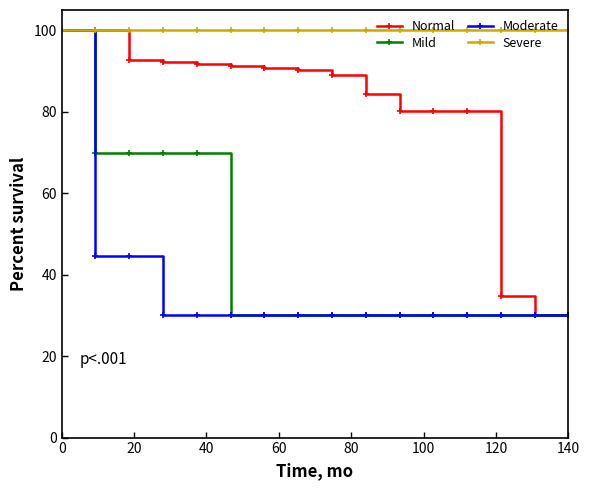

What is the minimum value shown in the chart?

30.0